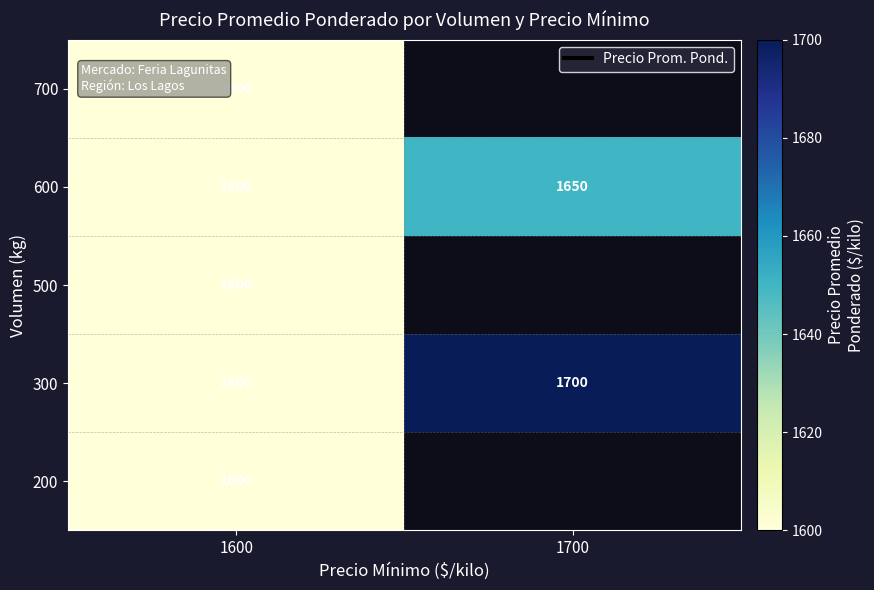

Is the value of 600 at 1600 greater than the value of 300 at 1700?

No